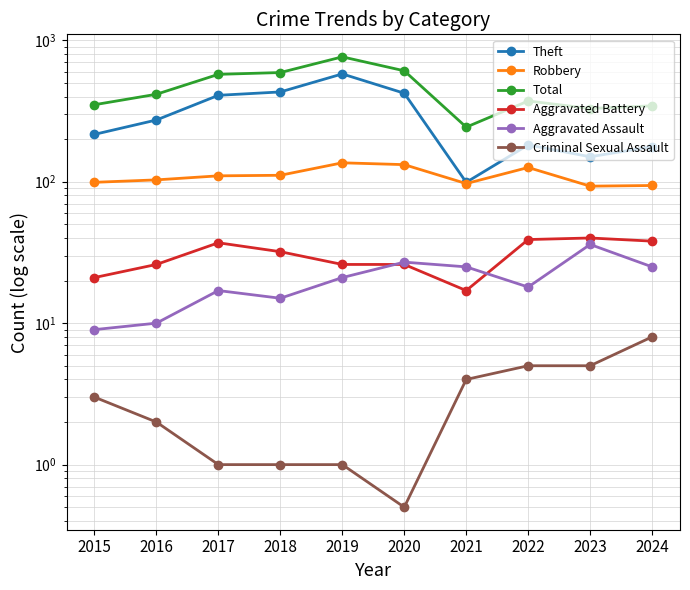

Reading right to left, list all the values displayed in this chart.

Theft: 2024=177.0	2023=150.0	2022=182.0	2021=99.0	2020=422.0	2019=578.0	2018=431.0	2017=408.0	2016=273.0	2015=216.0
Robbery: 2024=94.0	2023=93.0	2022=126.0	2021=97.0	2020=132.0	2019=136.0	2018=111.0	2017=110.0	2016=103.0	2015=99.0
Total: 2024=344.0	2023=329.0	2022=372.0	2021=243.0	2020=608.0	2019=763.0	2018=591.0	2017=574.0	2016=415.0	2015=350.0
Aggravated Battery: 2024=38.0	2023=40.0	2022=39.0	2021=17.0	2020=26.0	2019=26.0	2018=32.0	2017=37.0	2016=26.0	2015=21.0
Aggravated Assault: 2024=25.0	2023=36.0	2022=18.0	2021=25.0	2020=27.0	2019=21.0	2018=15.0	2017=17.0	2016=10.0	2015=9.0
Criminal Sexual Assault: 2024=8.0	2023=5.0	2022=5.0	2021=4.0	2020=0.5	2019=1.0	2018=1.0	2017=1.0	2016=2.0	2015=3.0